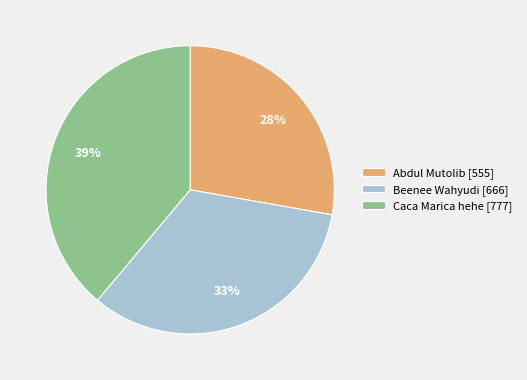

How many slices are in this pie chart?

3